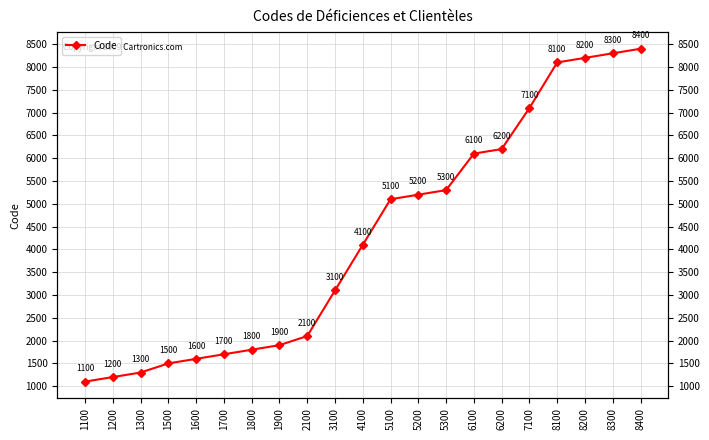

What is the value of the 11th point from the left?

4100